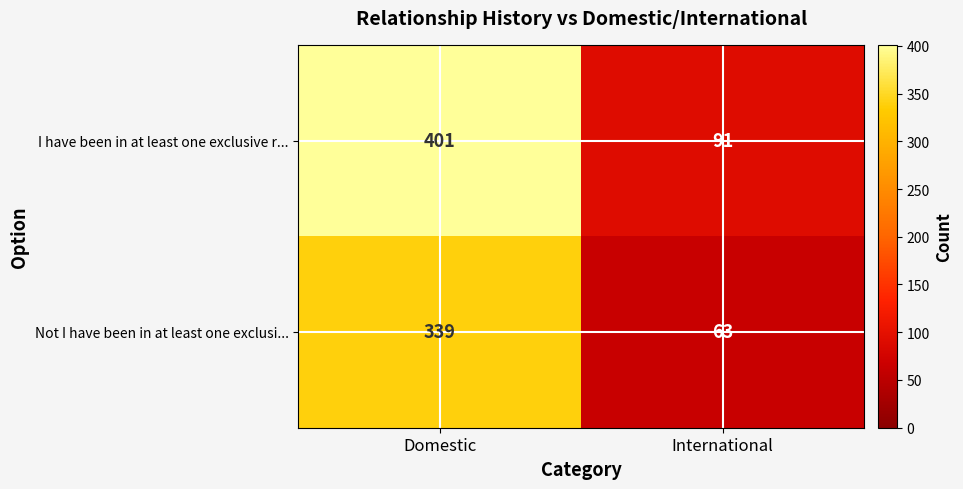

Reading right to left, list all the values displayed in this chart.

I have been in at least one exclusive r...: 91	401
Not I have been in at least one exclusi...: 63	339